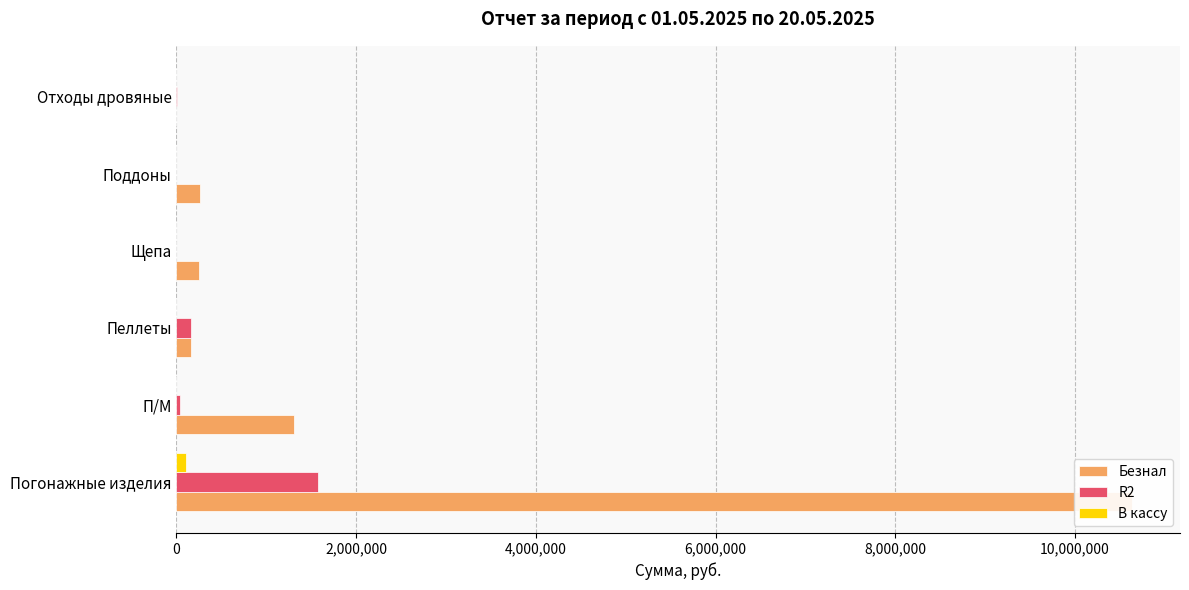

Which series has the largest total across all categories?

Безнал